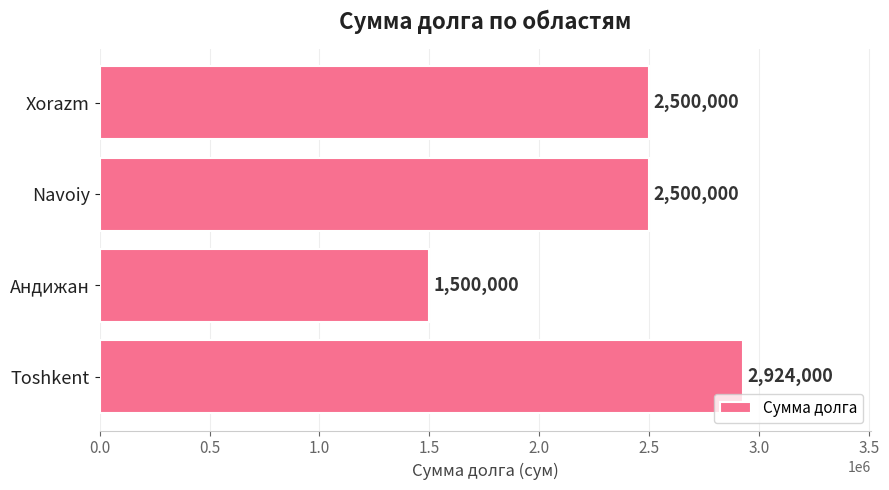

Read the value at Navoiy, to the nearest 10.

2500000